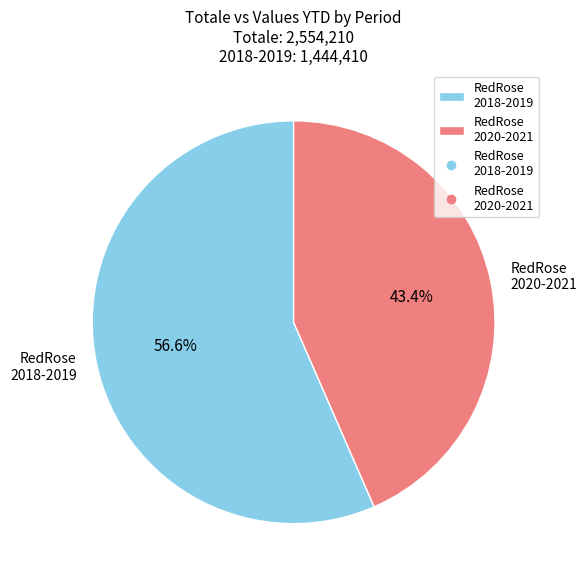

What portion of the pie excludes RedRose 2018-2019?

43.4%